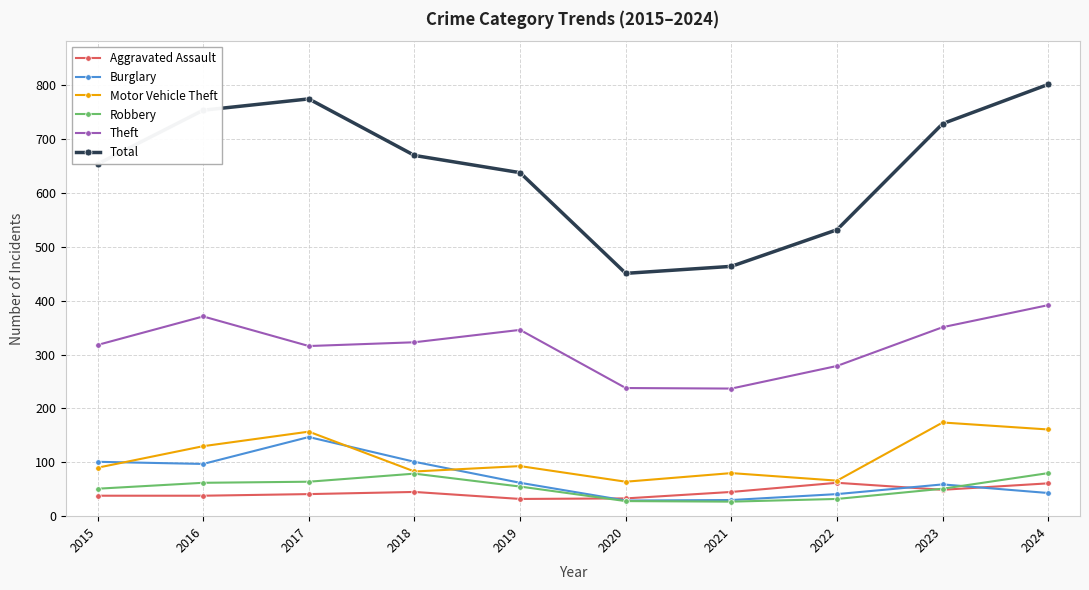

True or false: Theft and Motor Vehicle Theft intersect in this chart.

False